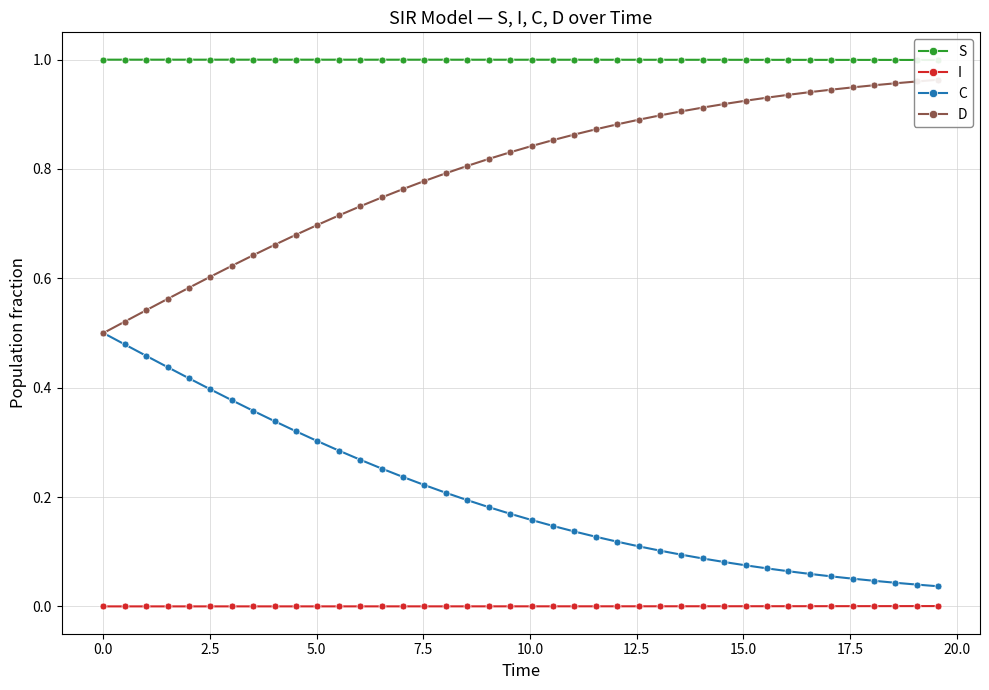

What are all the series names shown in the legend?

S, I, C, D